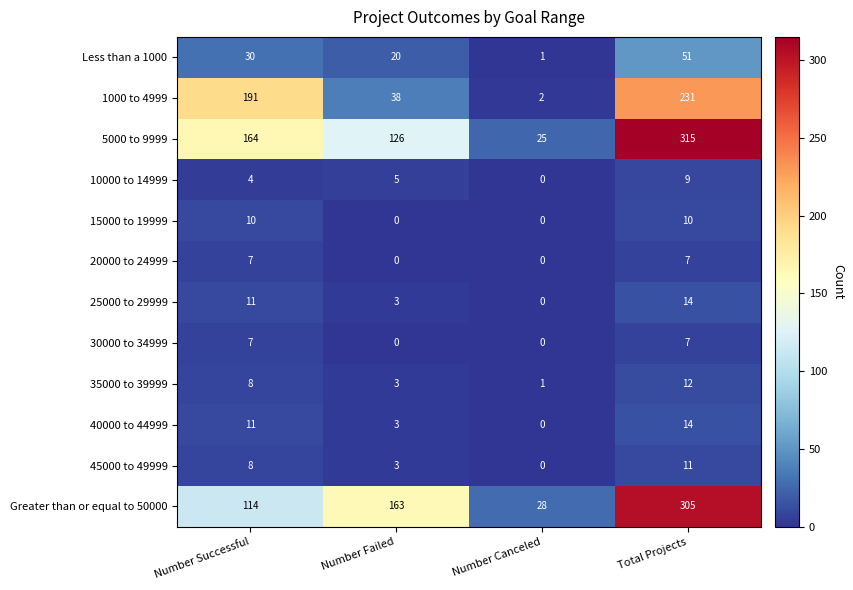

At which category is the sum across all series the highest?

Total Projects